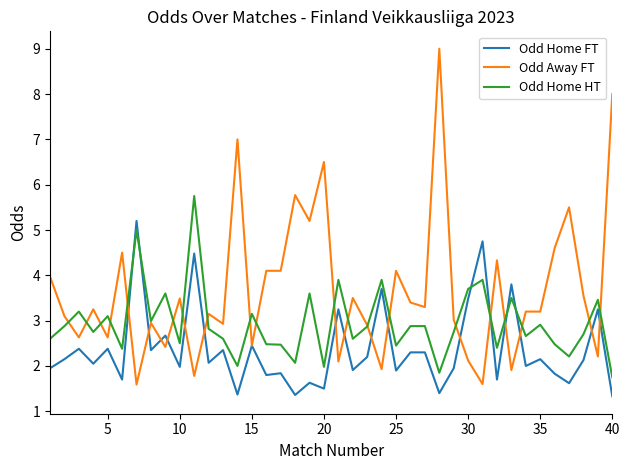

What is the maximum value for Odd Home FT?

5.2